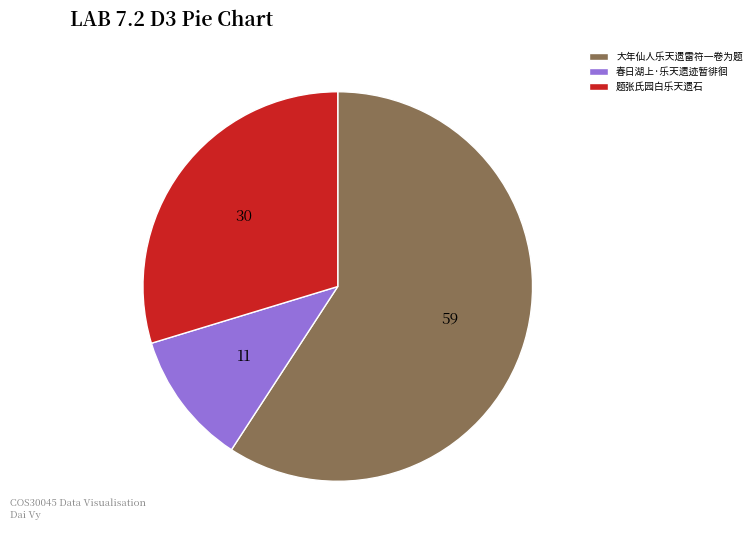

Count the number of slices in the pie.

3